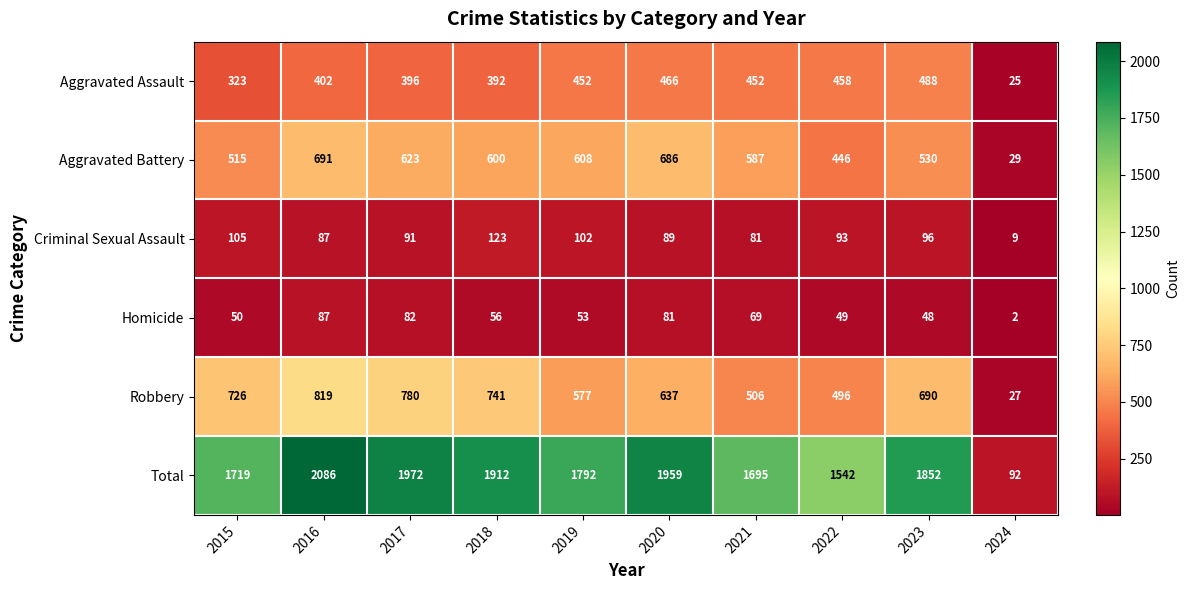

Where is Criminal Sexual Assault nearest to the value 66?

2021